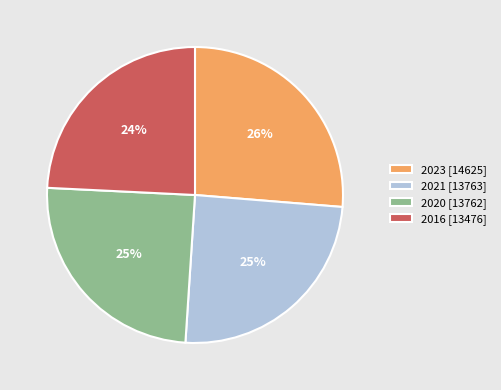

Is the sum of 2023 [14625] and 2021 [13763] greater than half?

Yes